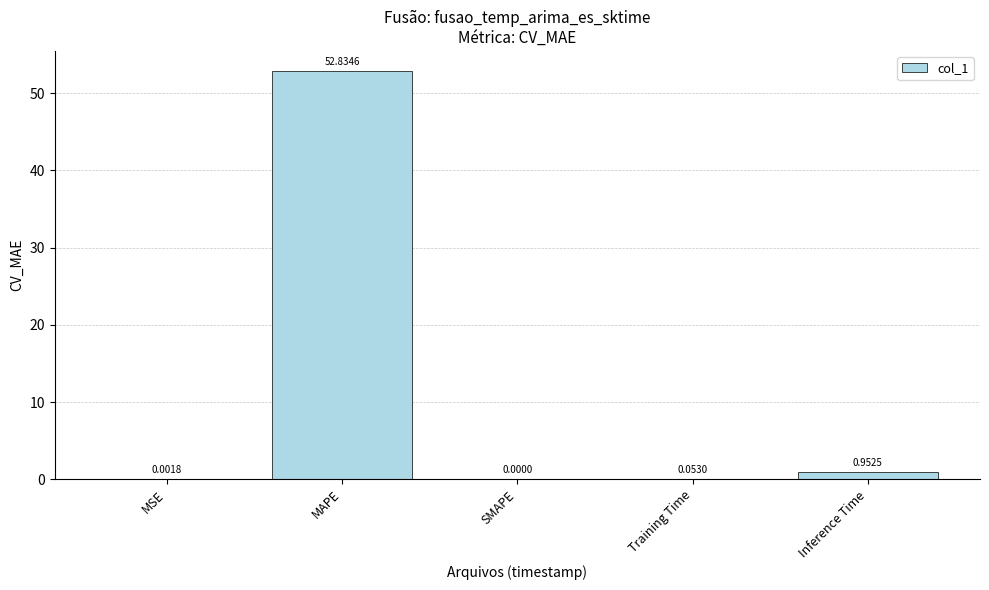

What is the sum of all values?

53.8